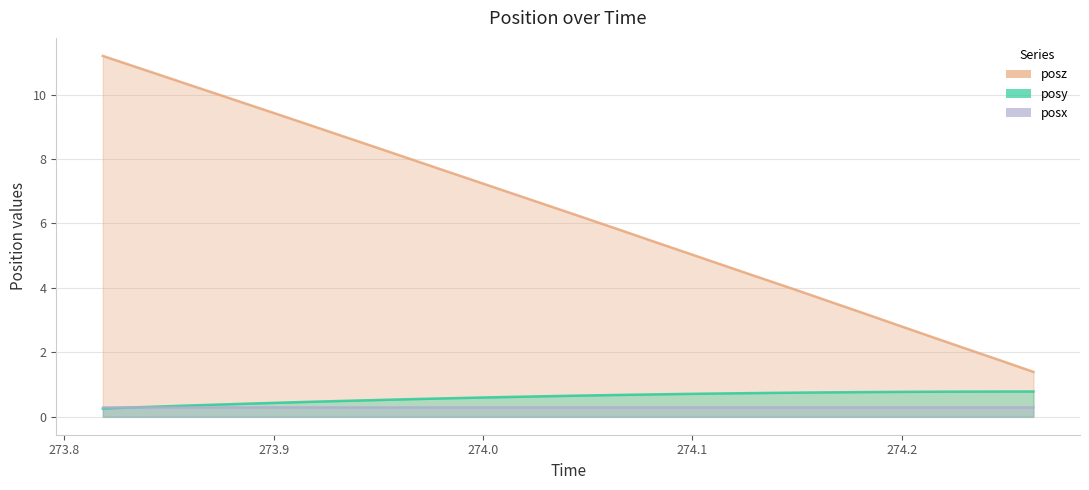

How many posy values are between 0 and 1?

33